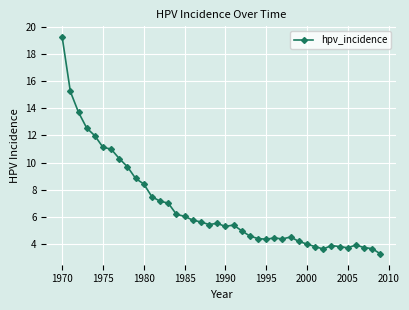

What is the average value?

6.8